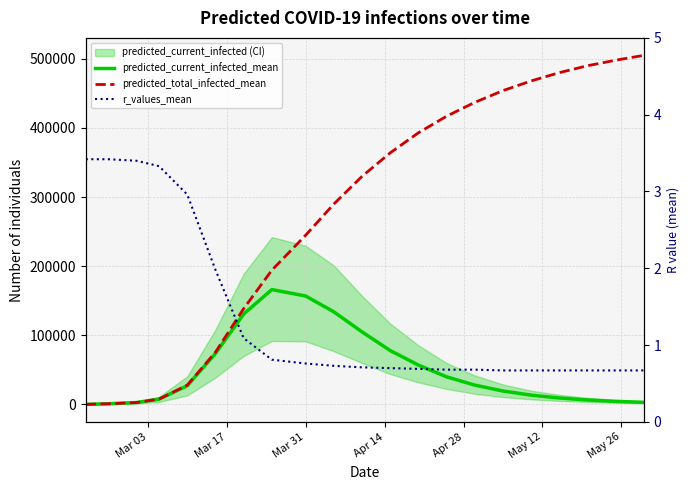

Is it true that predicted_current_infected_mean equals 180581.6 at 9?

False